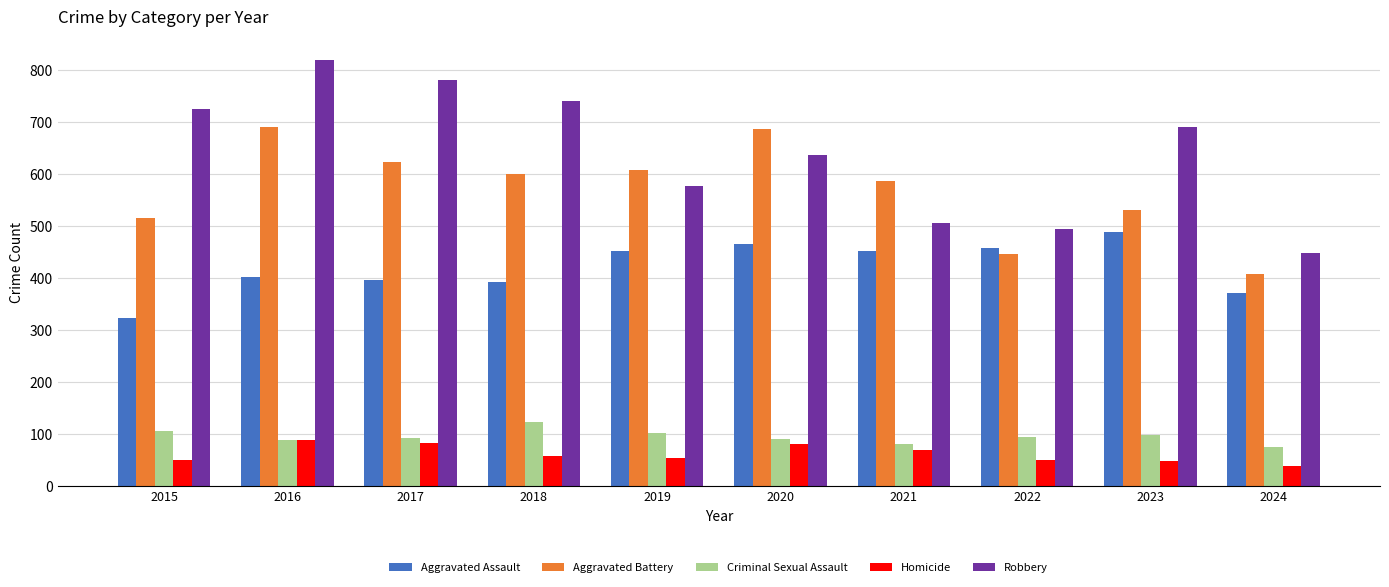

Is the value of Criminal Sexual Assault at 2021 greater than the value of Homicide at 2024?

Yes